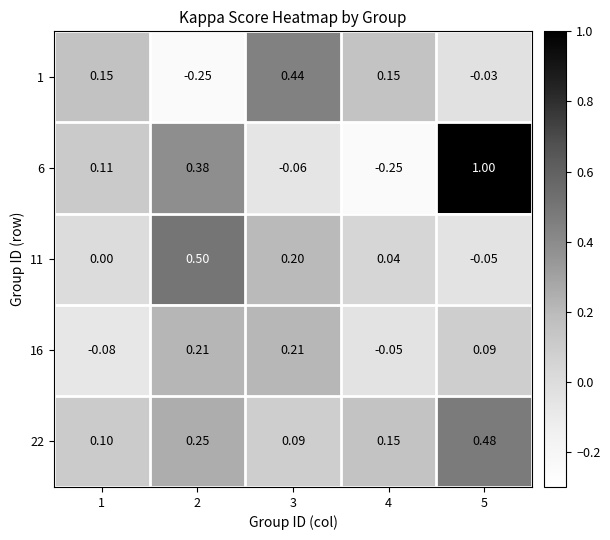

Is the value of 16 at 2 greater than the value of 11 at 5?

Yes